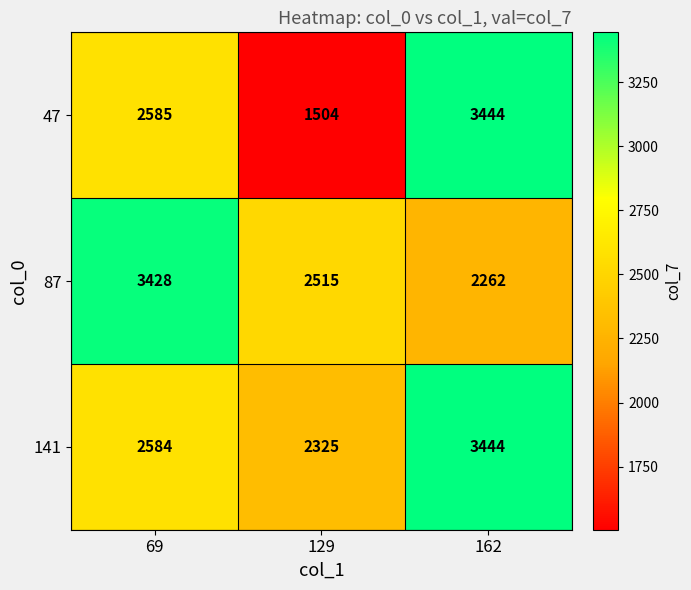

What is the difference between the maximum and second lowest values in the 141 series?

860